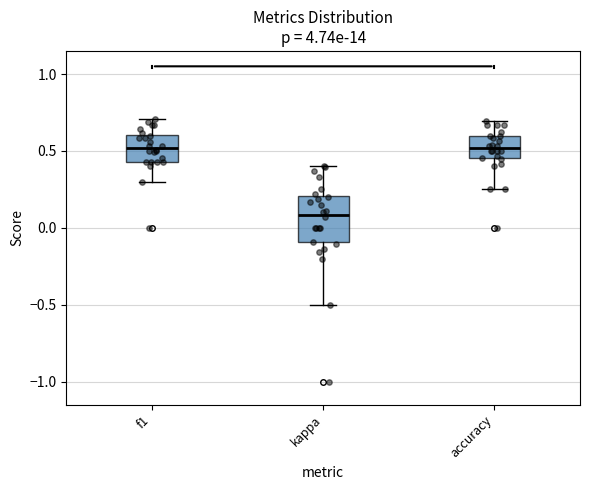

Reading left to right, read every box against the y-axis: the position of its median line, the range the box covers, and the ends of its whiskers. The values are not printed on the chart, so give them approximately, as read against the axis.

f1: median 0.50, box 0.45 to 0.60, whiskers 0.30 to 0.70
kappa: median 0.10, box -0.10 to 0.20, whiskers -0.50 to 0.40
accuracy: median 0.50, box 0.45 to 0.60, whiskers 0.25 to 0.70